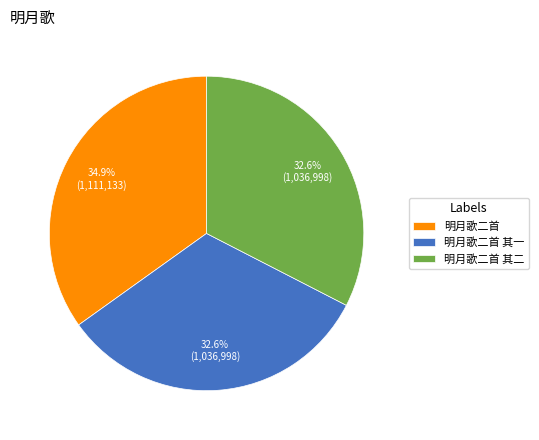

Which category has the biggest portion of the pie?

明月歌二首